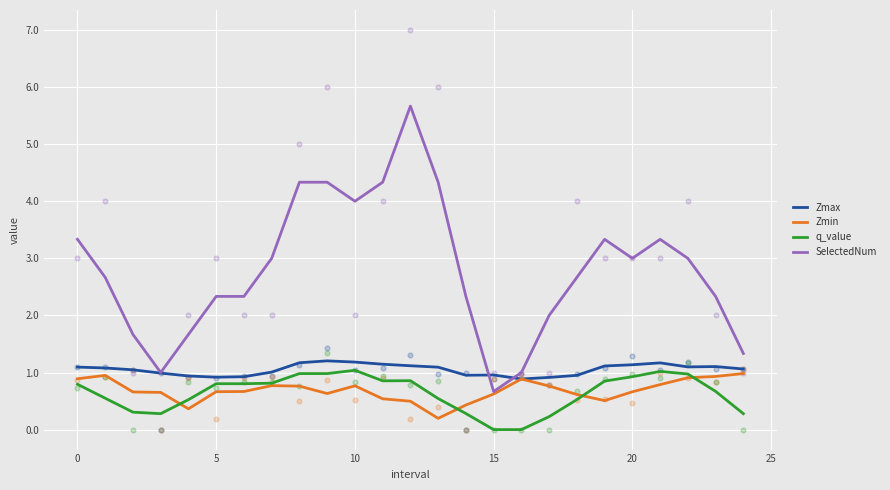

Which series contains the lowest Y value?

q_value